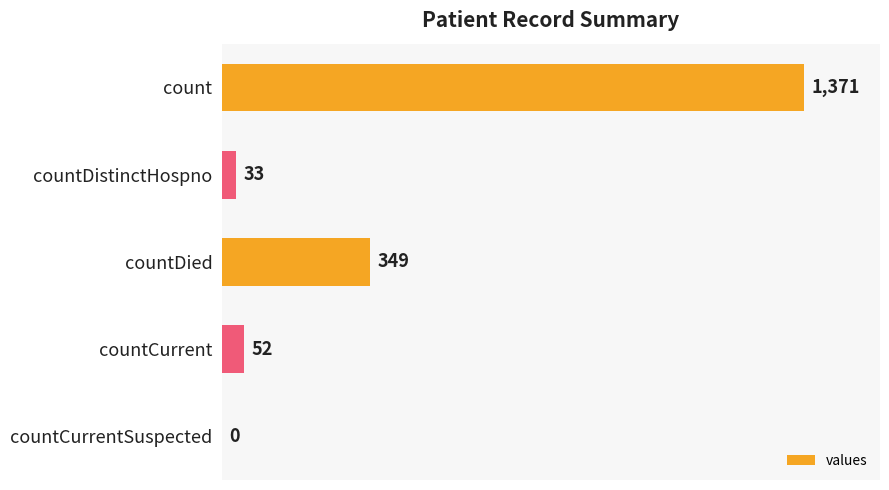

Is it true that the value at countCurrentSuspected is 0?

True